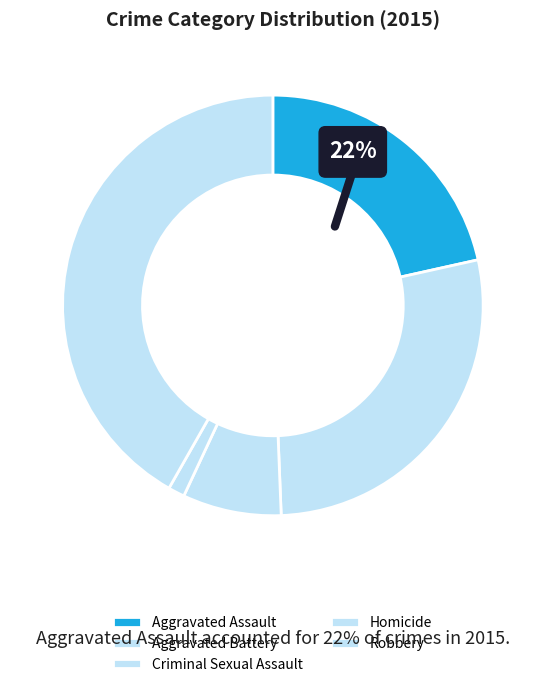

Is Aggravated Battery the majority of the pie?

No